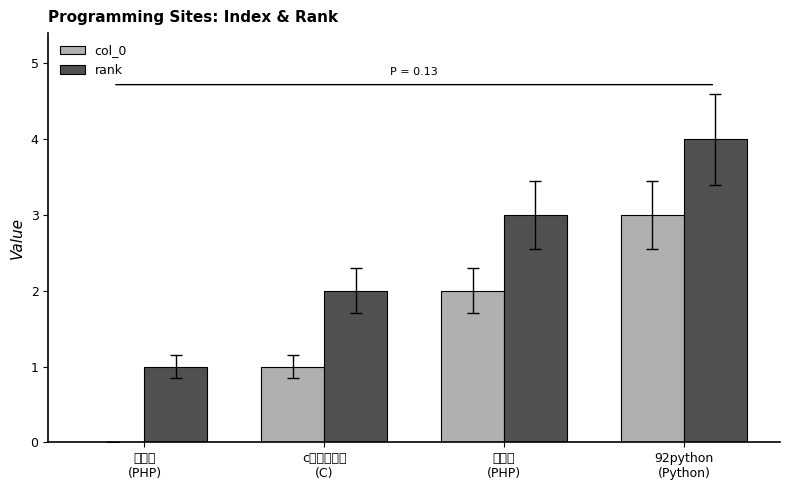

Reading right to left, what are all the values shown in this chart?

col_0: 92python
(Python)=3	微学院
(PHP)=2	c语言中文网
(C)=1	编程帮
(PHP)=0
rank: 92python
(Python)=4	微学院
(PHP)=3	c语言中文网
(C)=2	编程帮
(PHP)=1